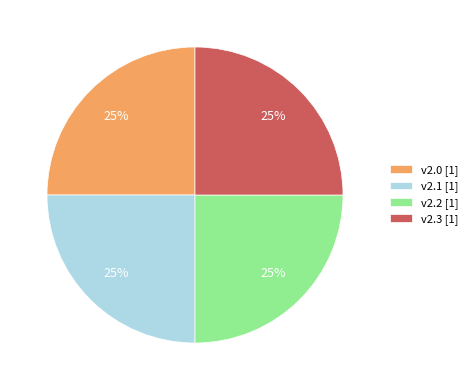

What percentage is the v2.2 slice, to the nearest percent?

25%